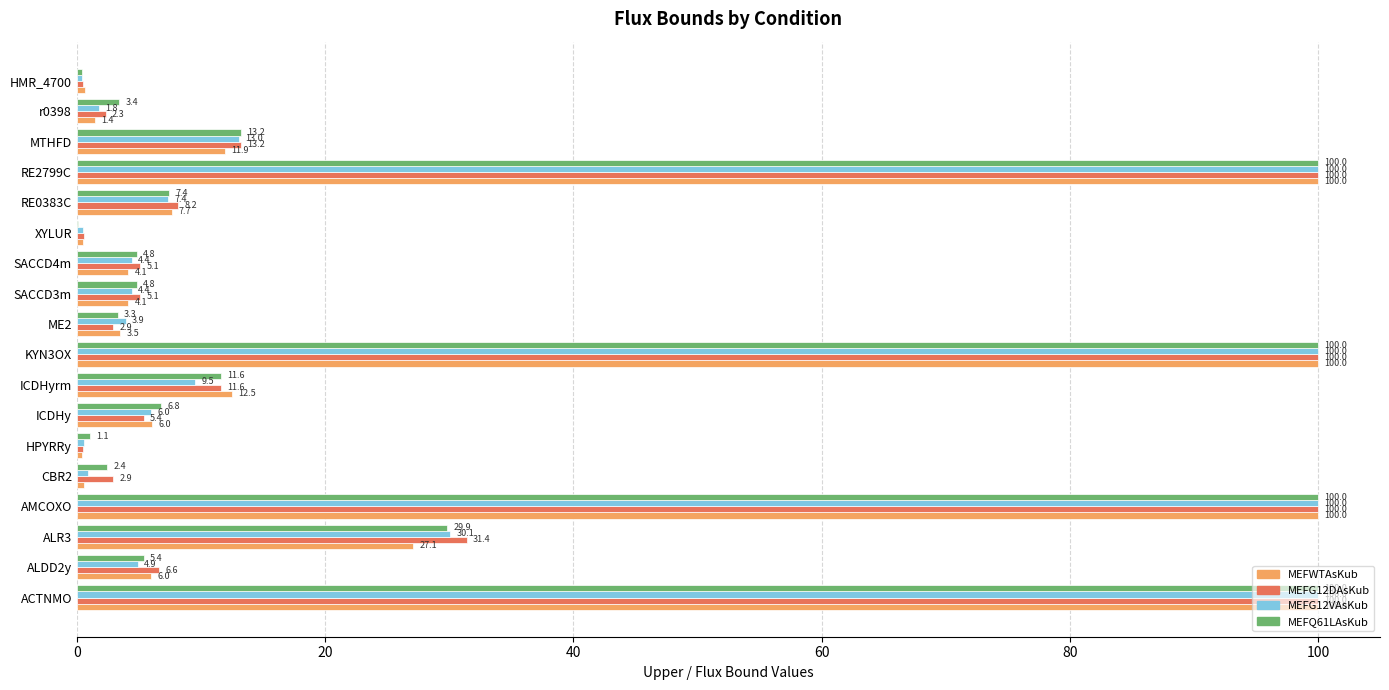

Is it true that MEFWTAsKub equals 4.1 at SACCD4m?

True